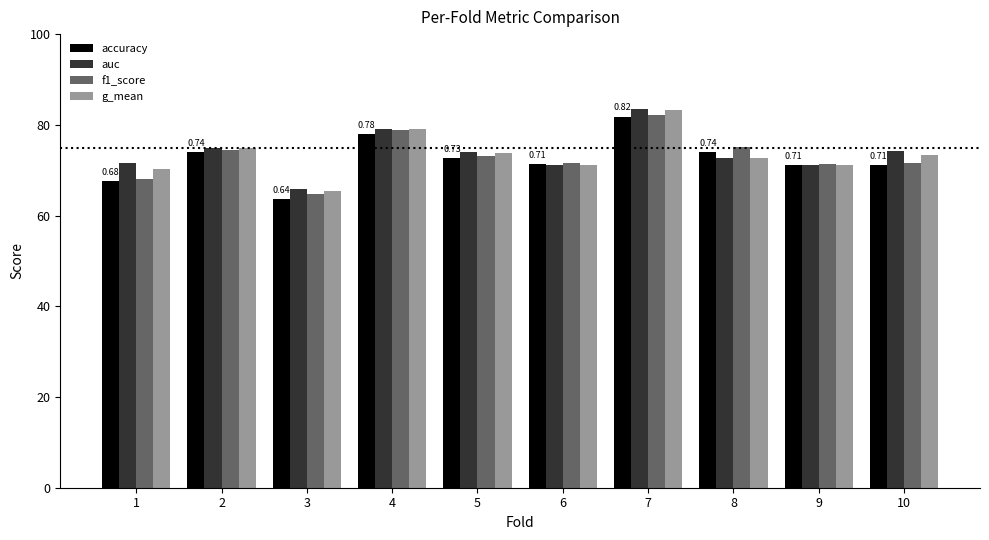

What are all the series names shown in the legend?

accuracy, auc, f1_score, g_mean